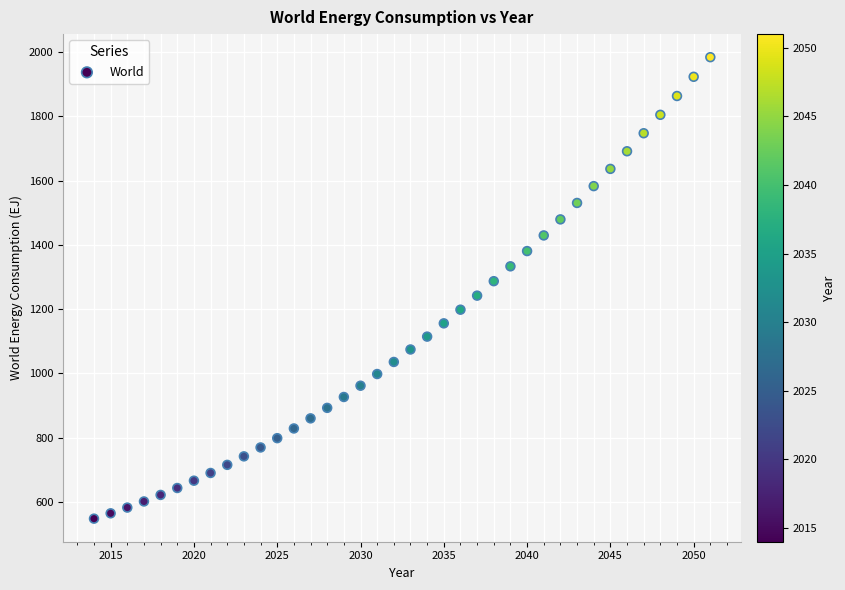

What is the range of X values (max minus min)?

37.0